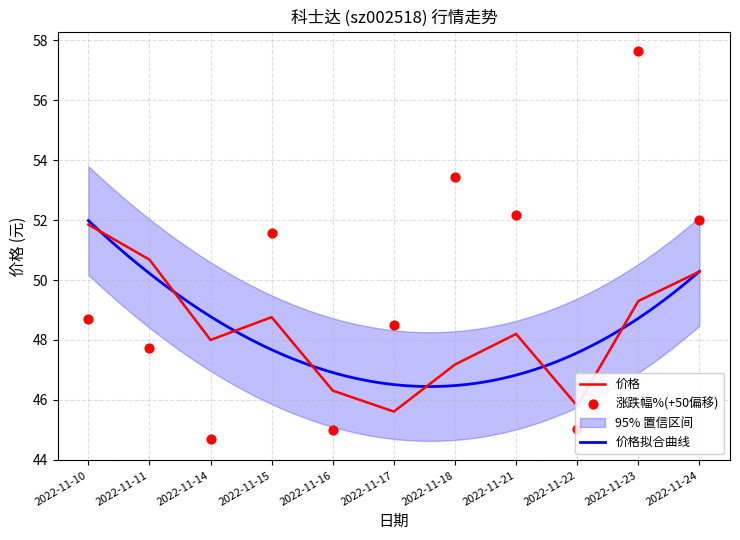

What is the total value across all series at 2022-11-17?

94.1